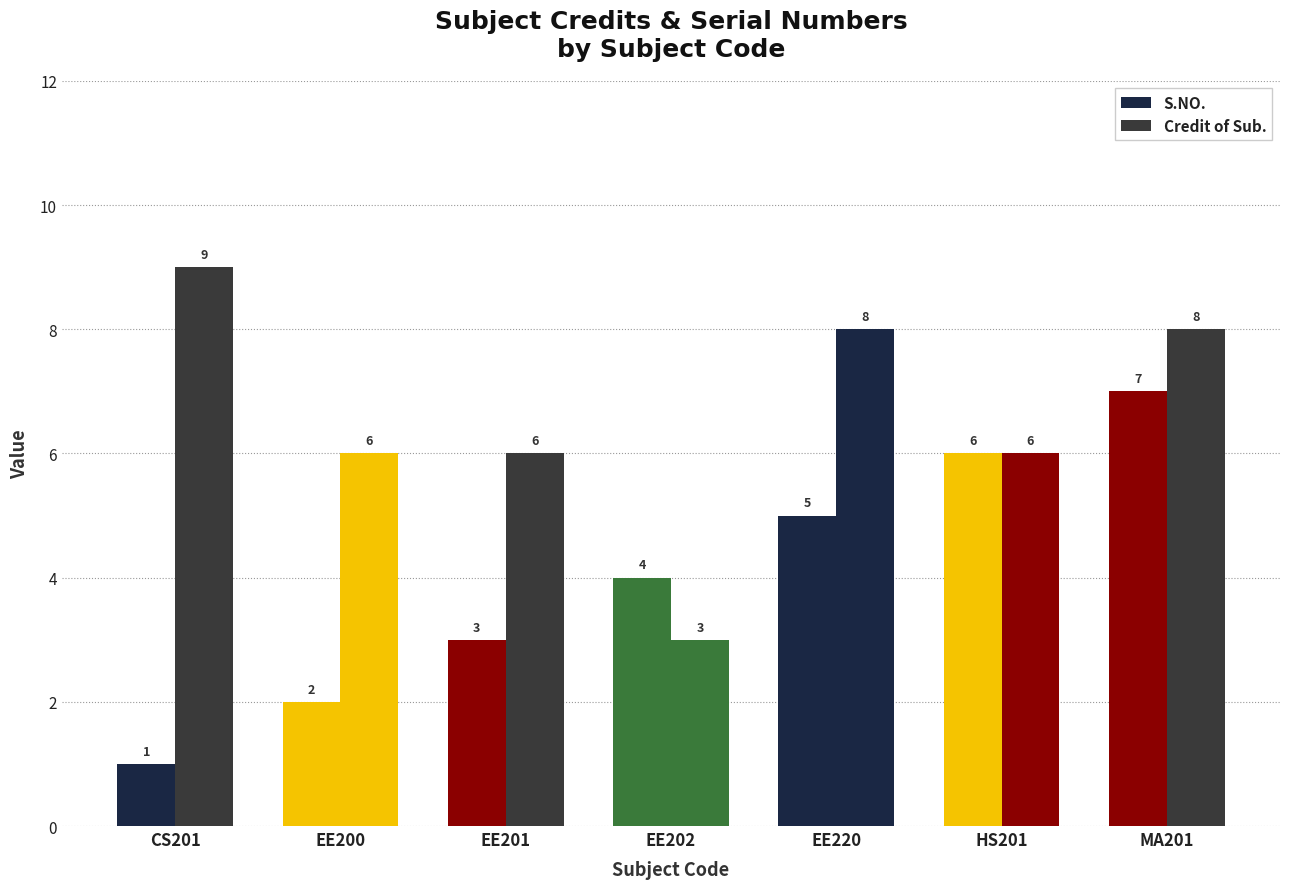

What is the value of the Credit of Sub. bar at the 3rd from the left?

6